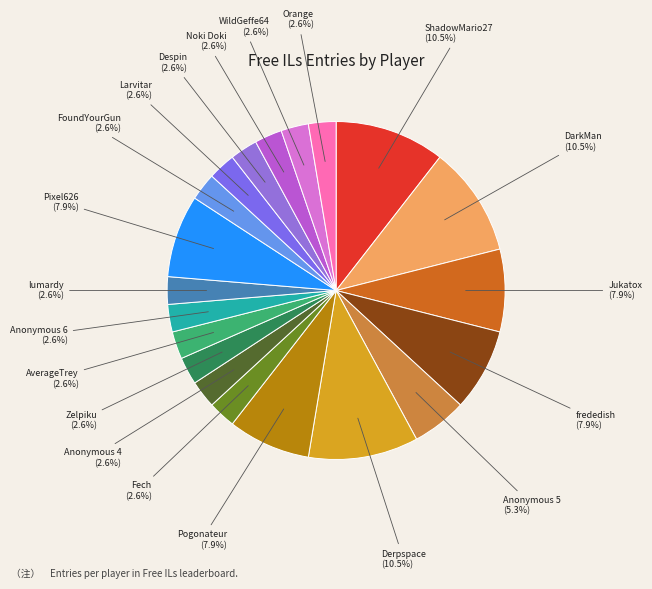

What percentage is the Despin slice, to the nearest percent?

3%